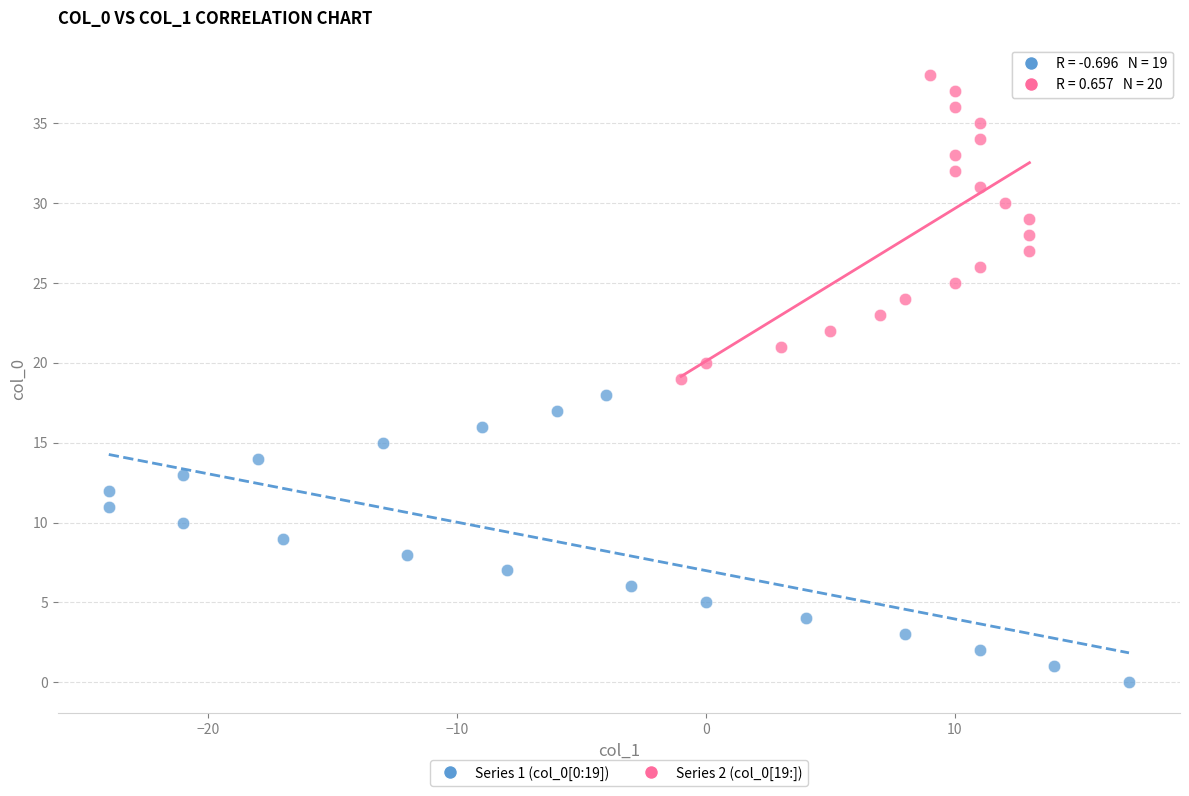

Which series reaches the minimum Y coordinate?

Series 1 (col_0[0:19])